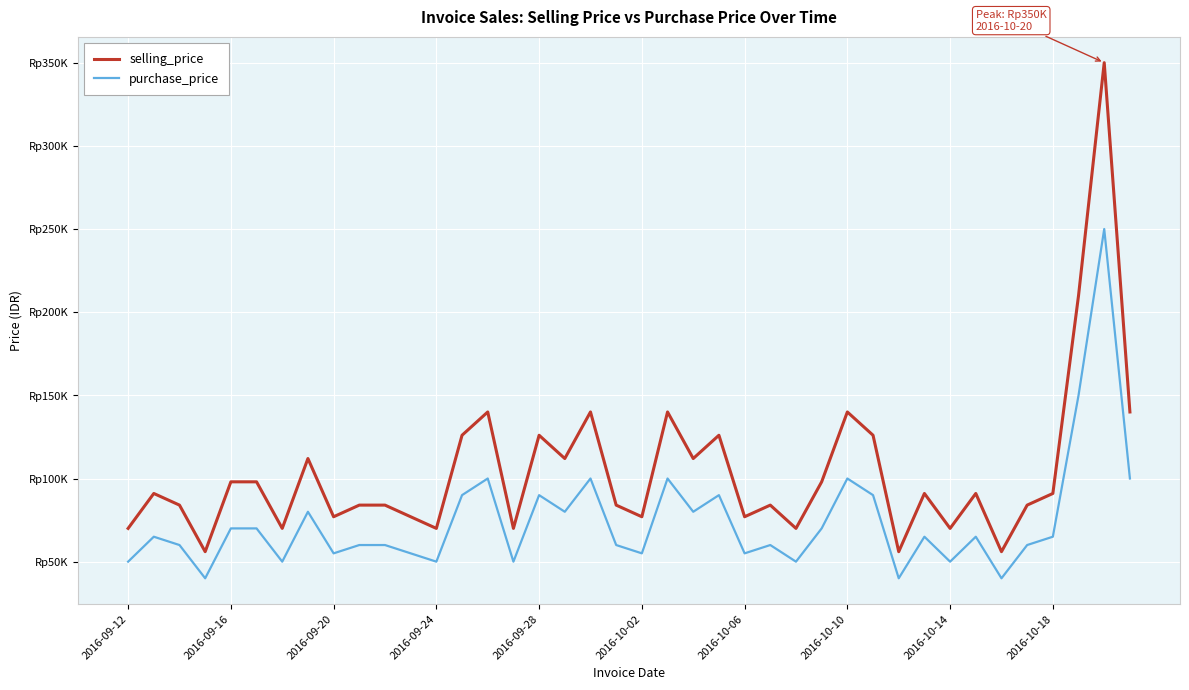

What are all the series names shown in the legend?

selling_price, purchase_price